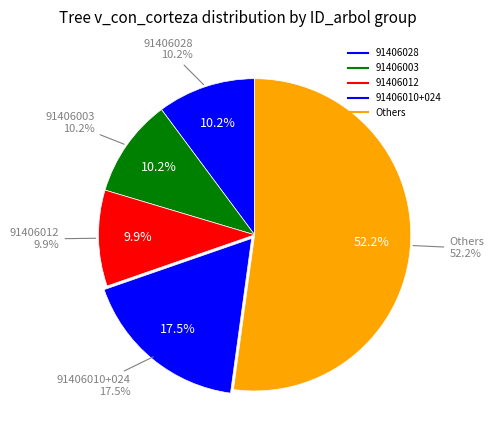

Does 91406006 account for over 50% of the chart?

No